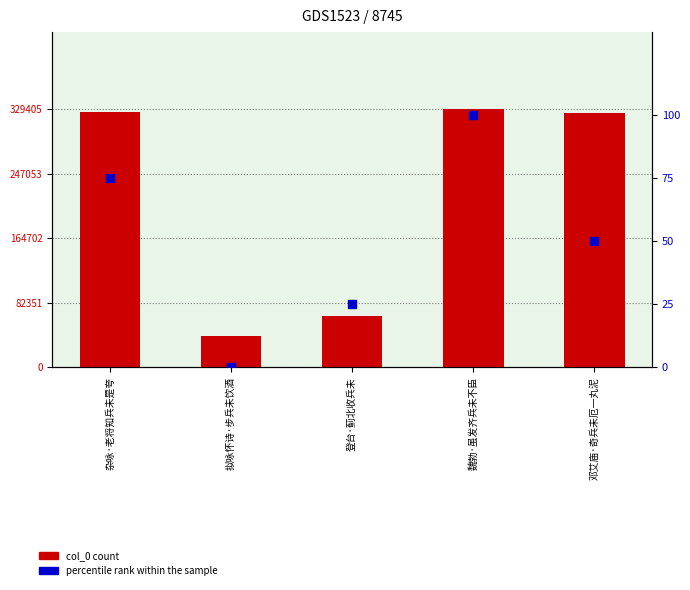

What are all the series names shown in the legend?

col_0 count, percentile rank within the sample